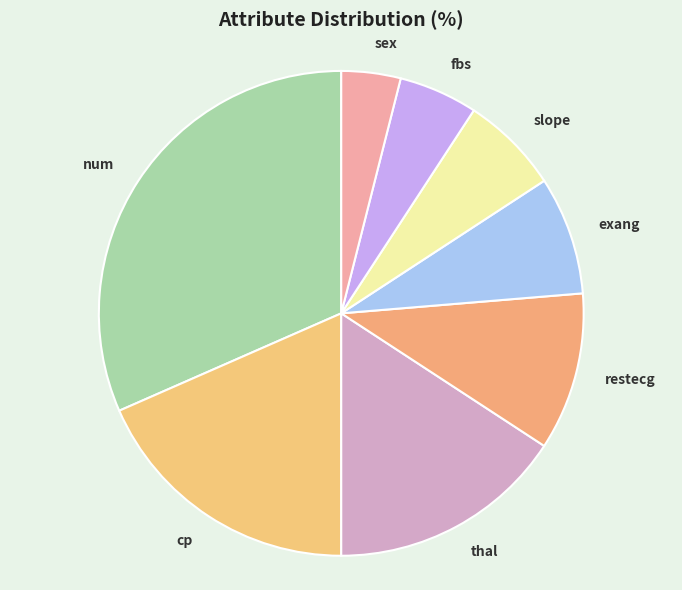

Is there any slice that represents more than half of the pie?

No